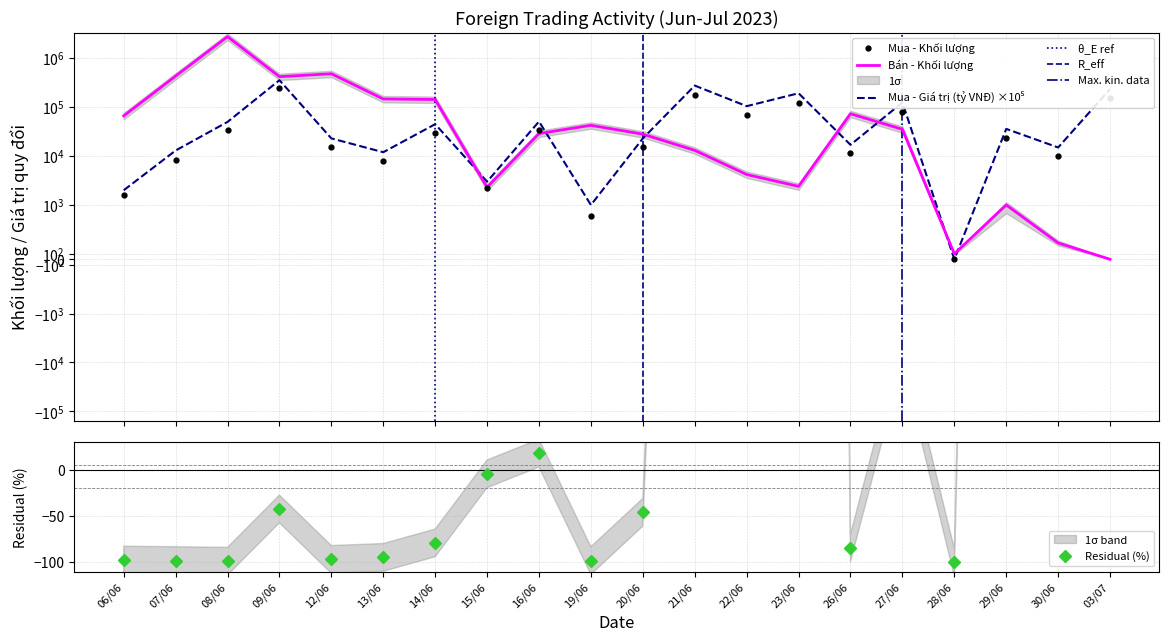

What is the difference between the Mua - Giá trị (tỷ VNĐ) values at 16/06 and 26/06?

34000